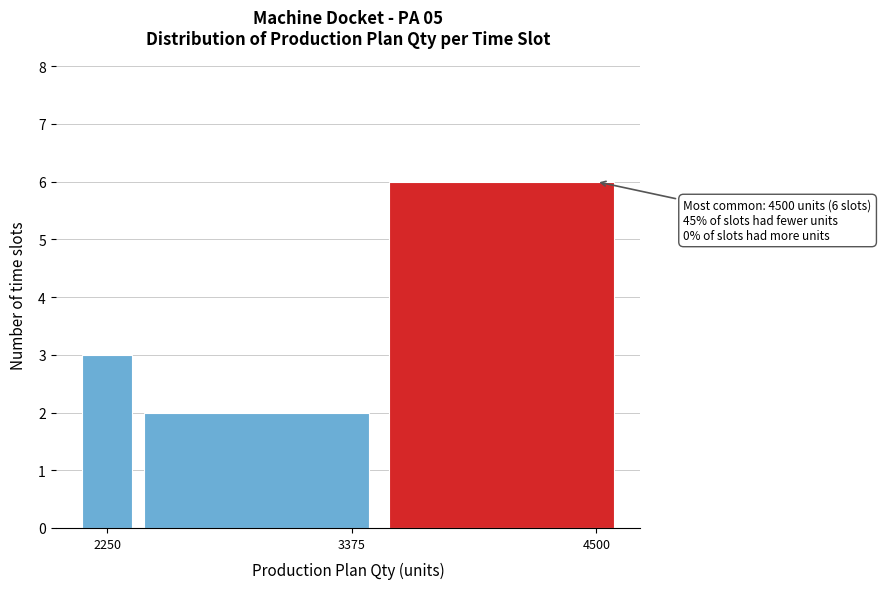

Around what value on the x-axis is the tallest bar? Give the approximate position of its centre, as read against the axis.

4000